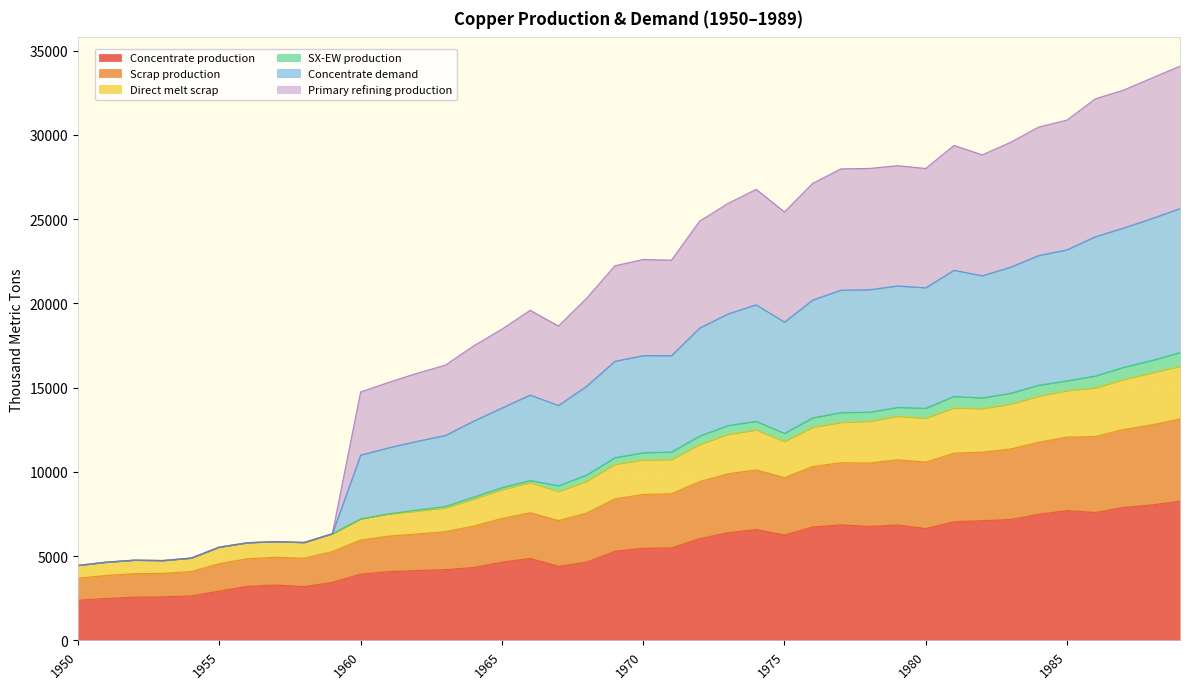

What are all the series names shown in the legend?

Concentrate production, Scrap production, Direct melt scrap, SX-EW production, Concentrate demand, Primary refining production